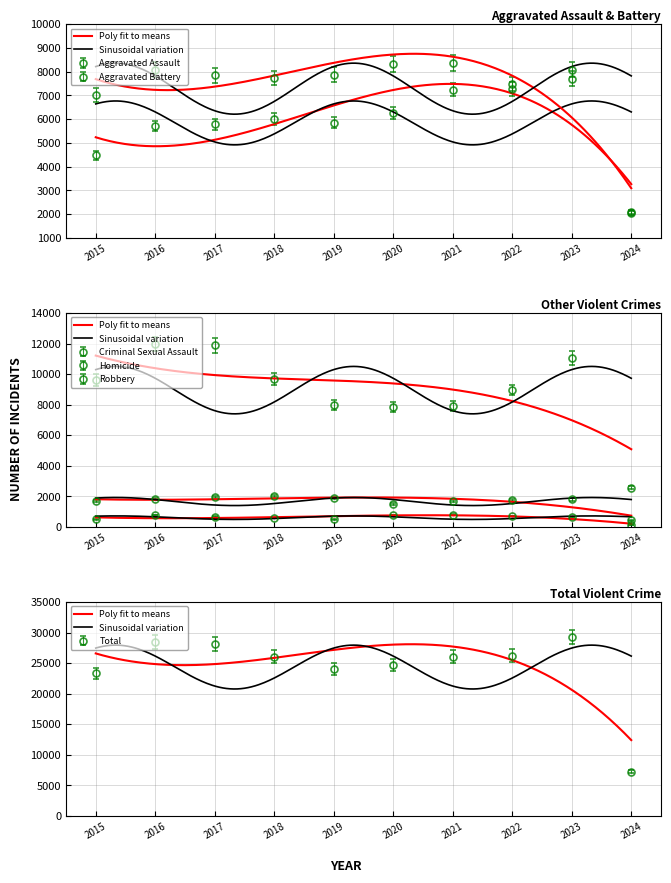

True or false: Robbery and Criminal Sexual Assault intersect in this chart.

False